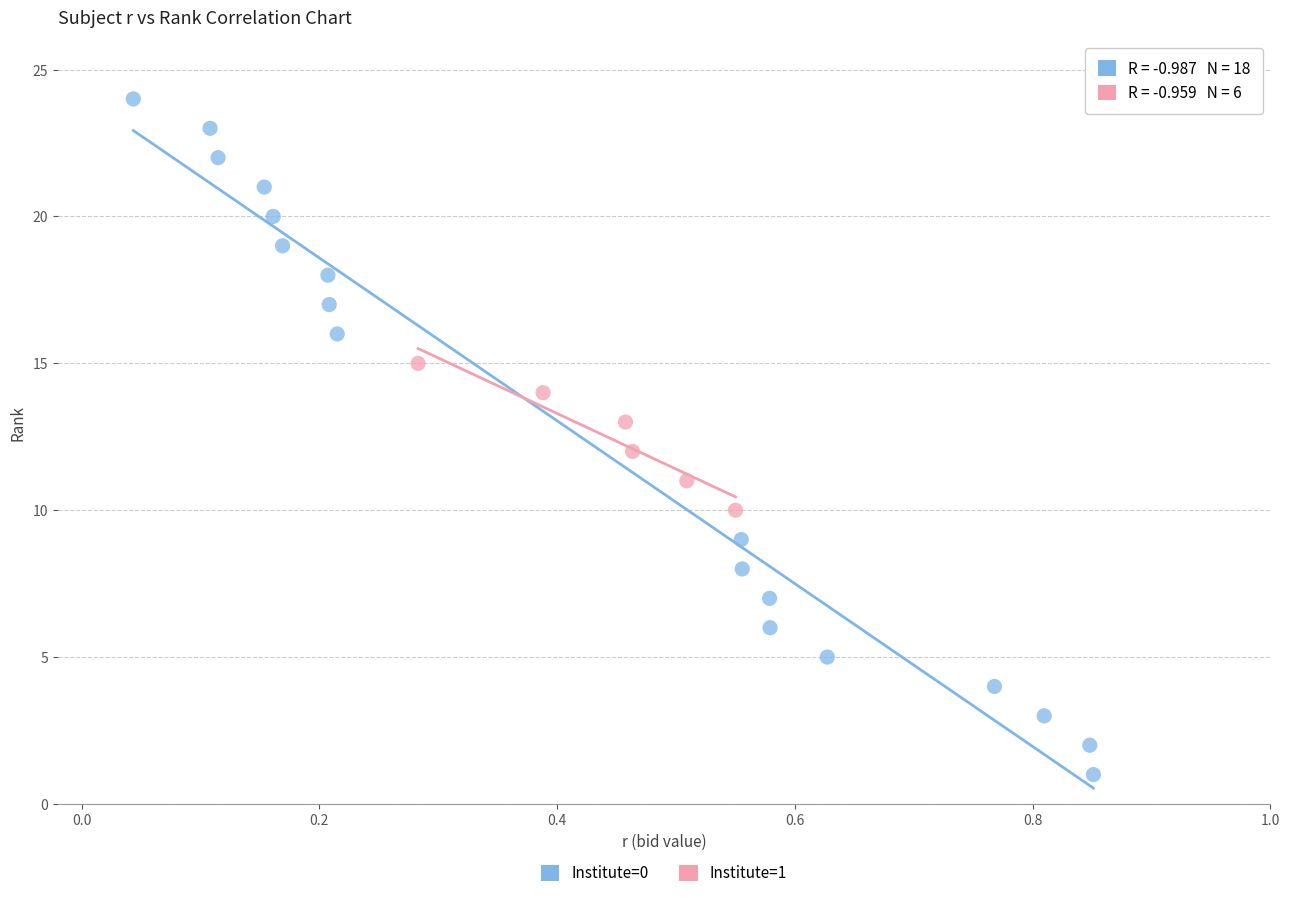

Which series reaches the maximum Y coordinate?

Institute=0